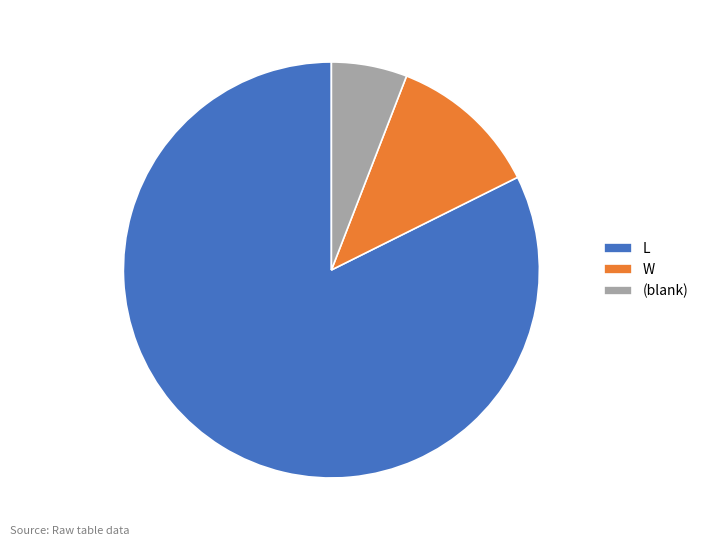

The (blank) slice represents 6% of the pie. True or false?

True